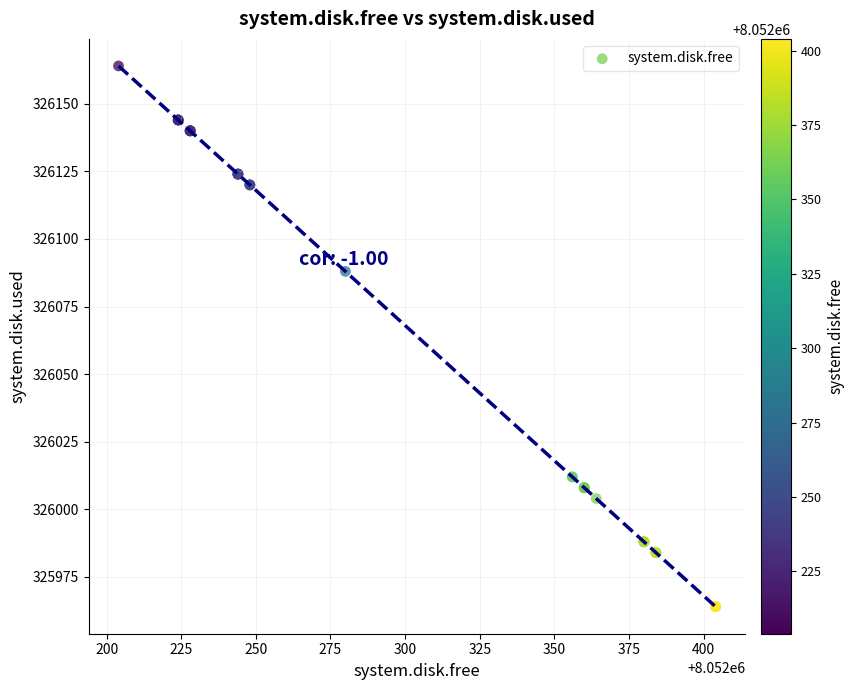

What Y value in the scatter plot is closest to 326064?

326088